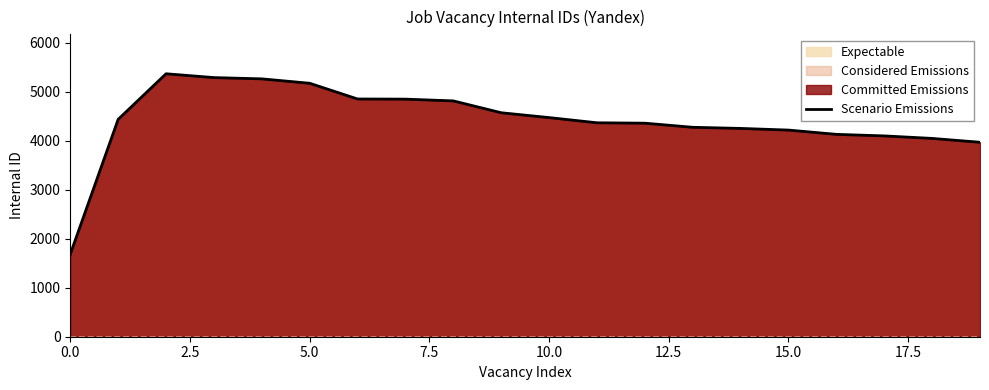

What is the maximum value shown in the chart?

5370